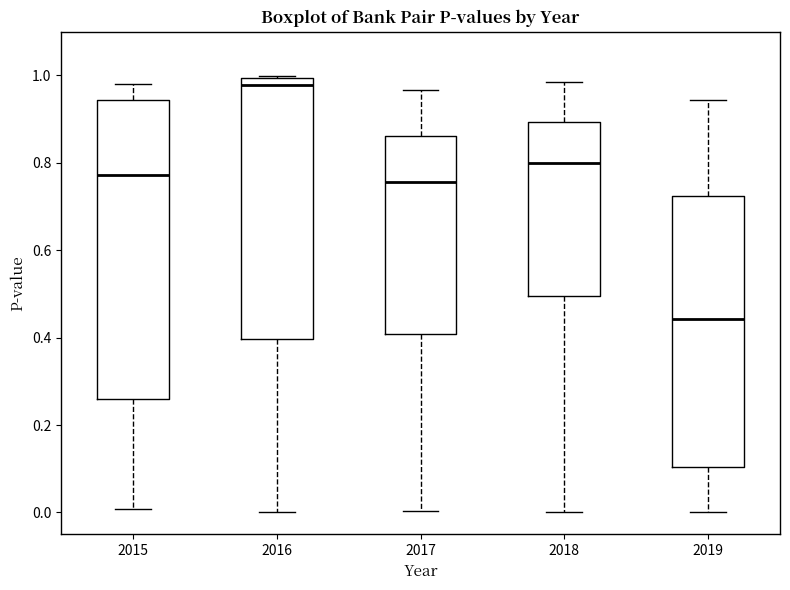

Which box's median line is the highest?

2016